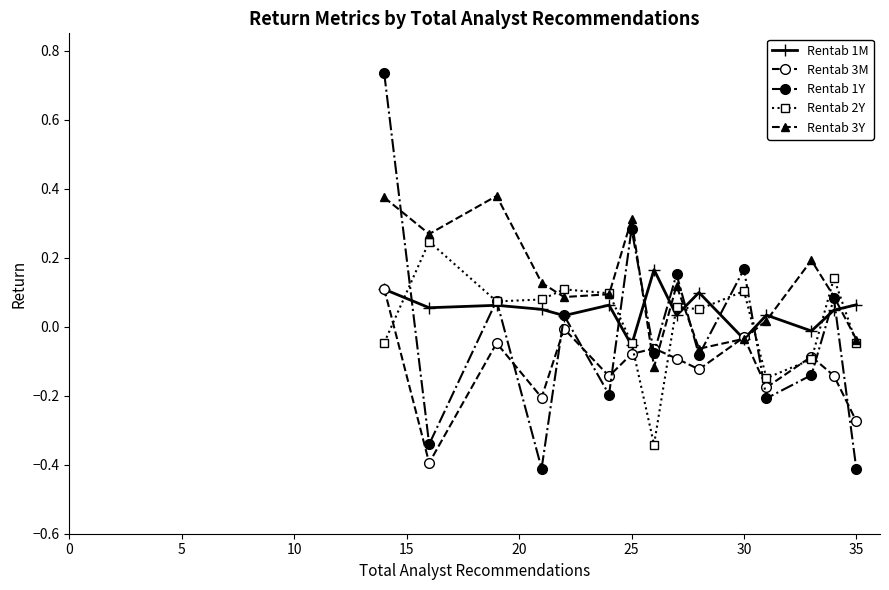

Which series has the largest total across all categories?

Rentab 3Y